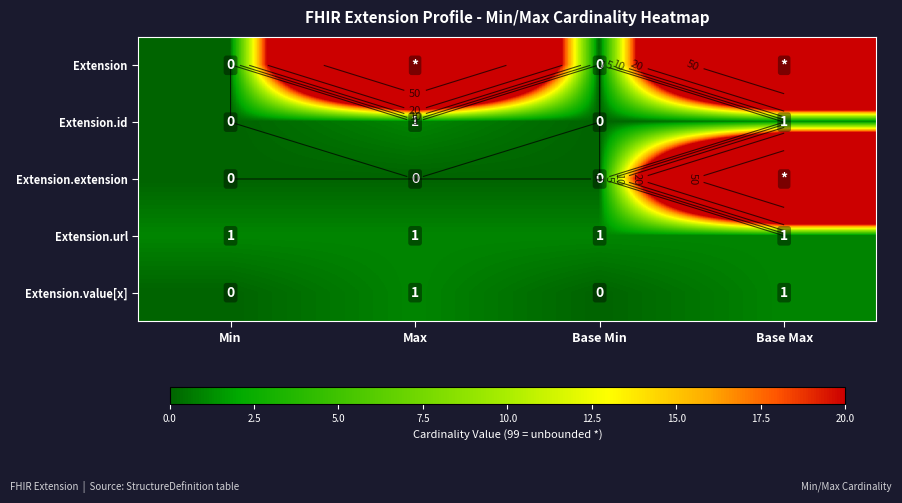

The value of Extension.value[x] at Min is 0. True or false?

False